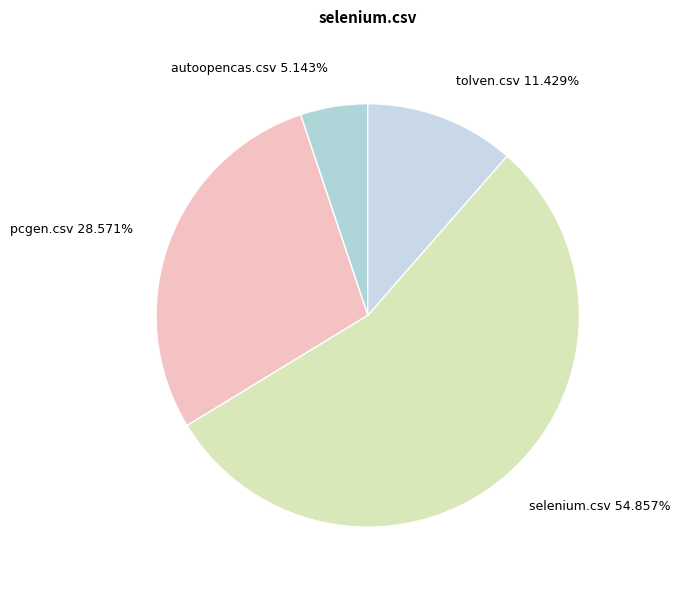

To the nearest percent, what percentage of the pie is pcgen.csv?

29%